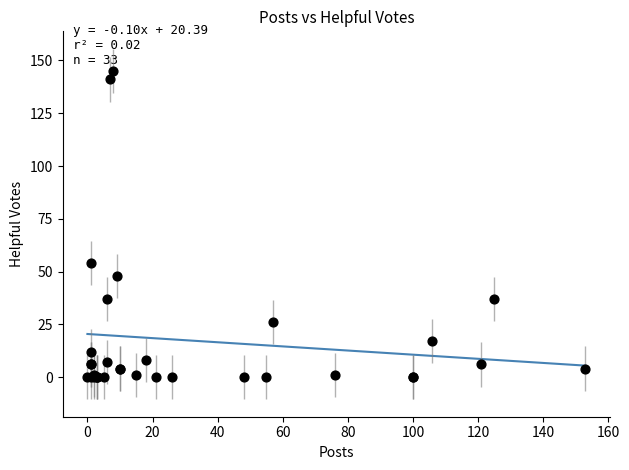

What Y value in the scatter plot is closest to 72?

54